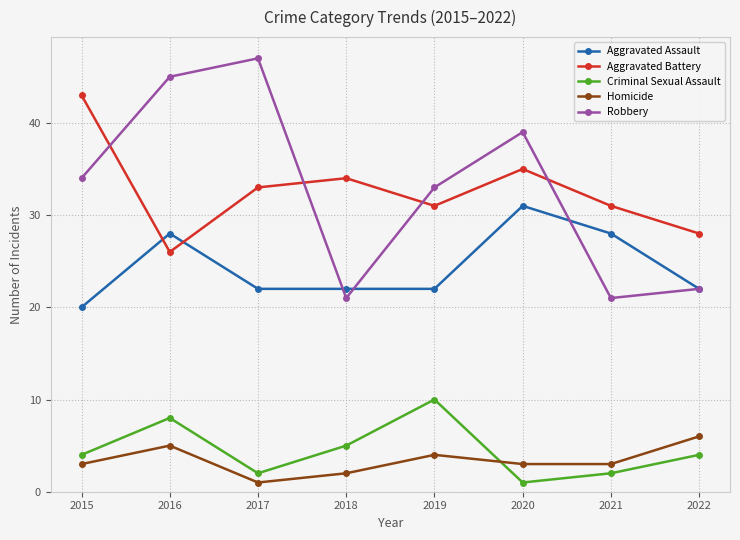

True or false: Aggravated Battery and Homicide cross at least once.

False